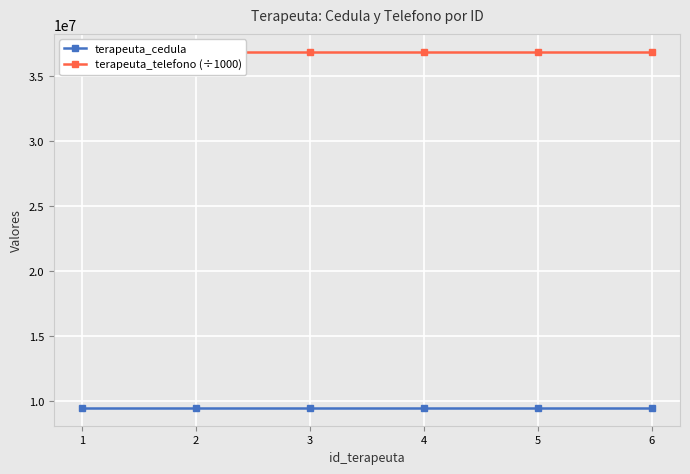

What is the lowest value of the terapeuta_telefono (÷1000) series?

36865413.5